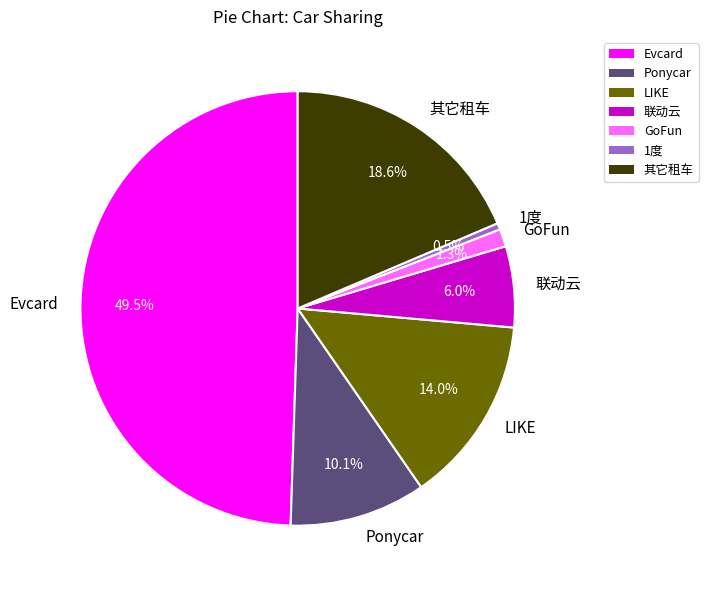

Between 联动云 and Evcard, which is larger?

Evcard